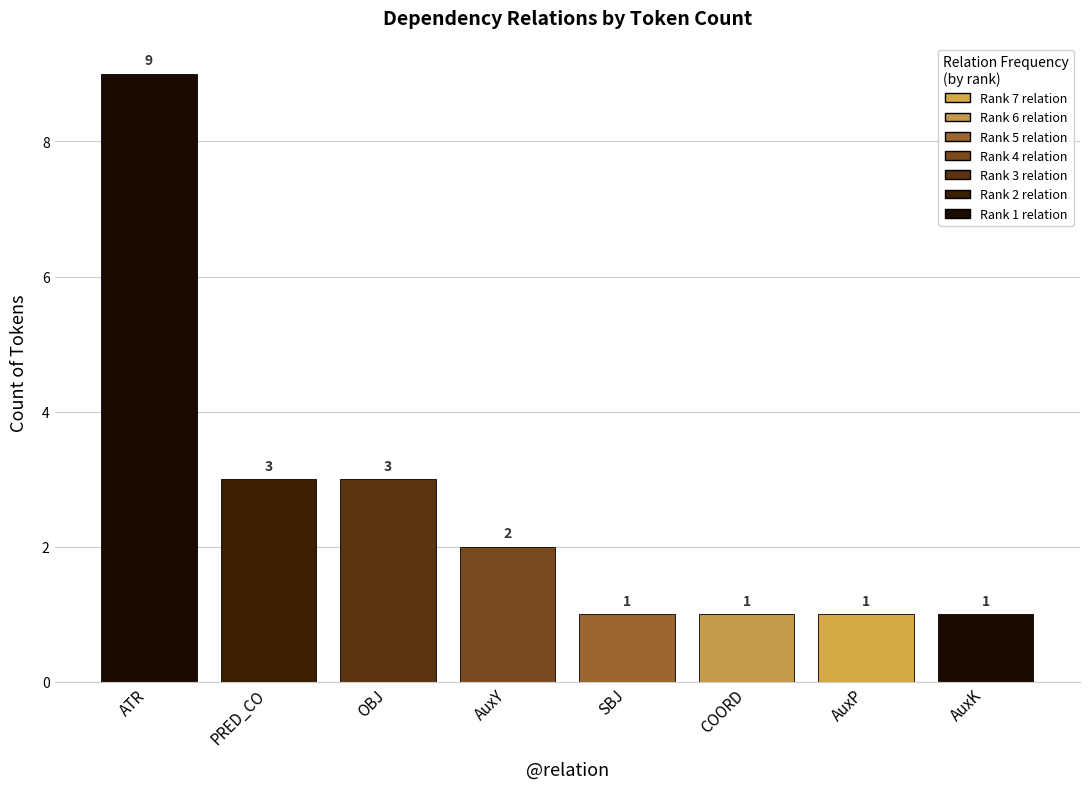

What is the minimum value shown in the chart?

1